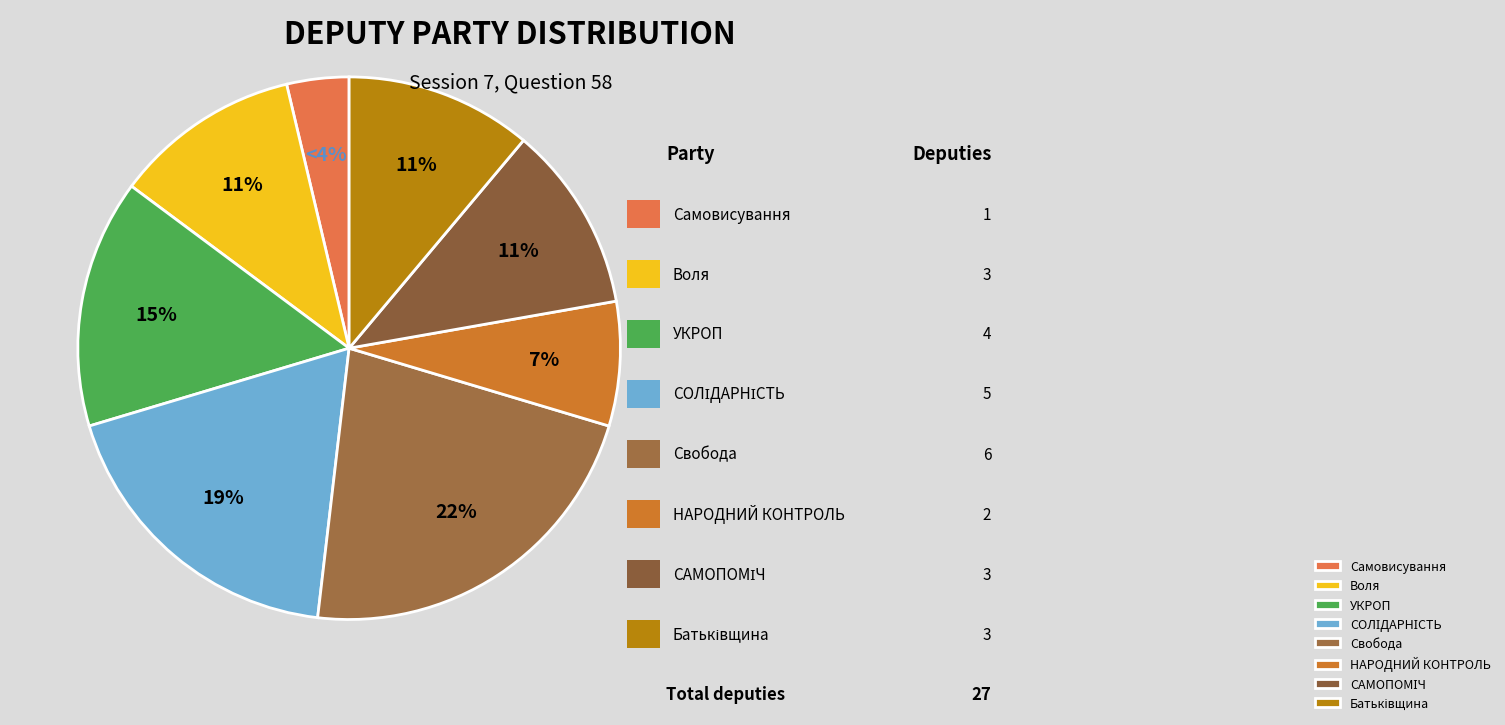

Count the number of slices in the pie.

8